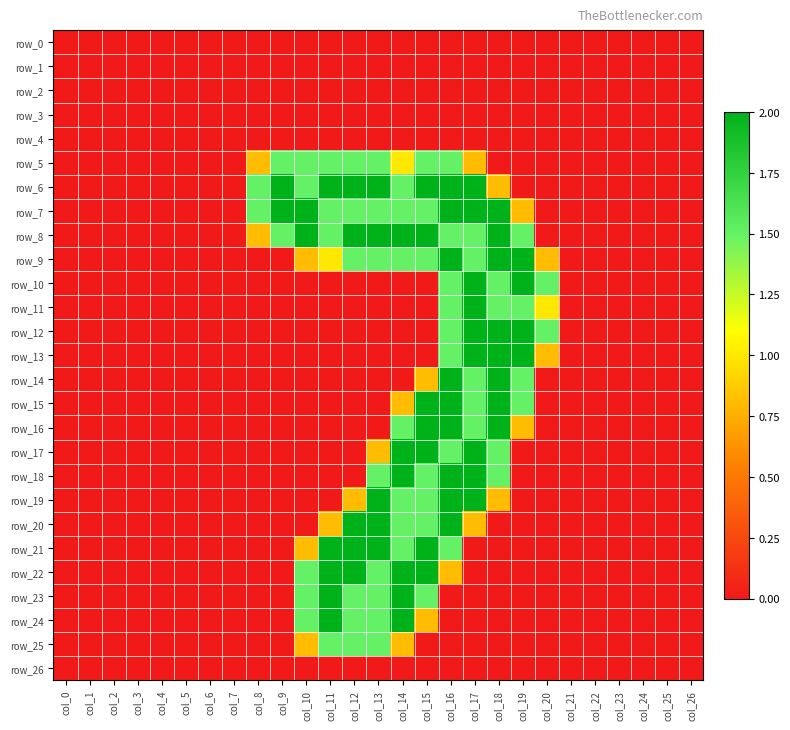

Is it true that row_17 equals -1.1 at col_20?

False